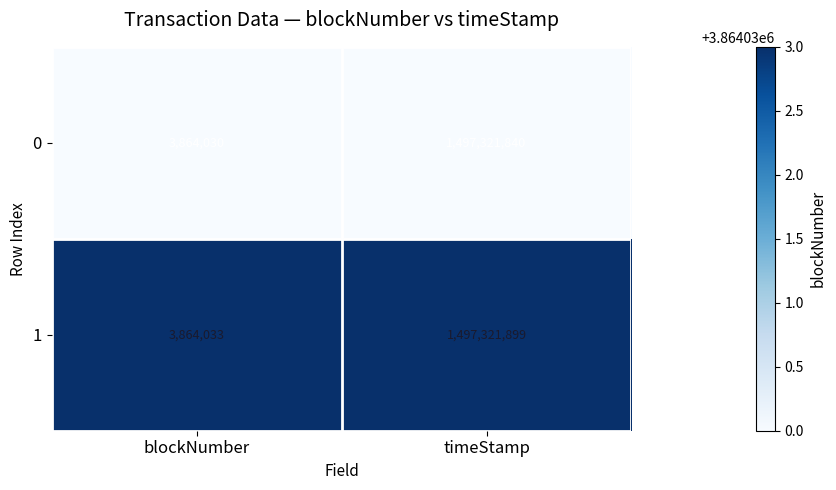

The 1 series shows 1079661 at blockNumber. True or false?

False